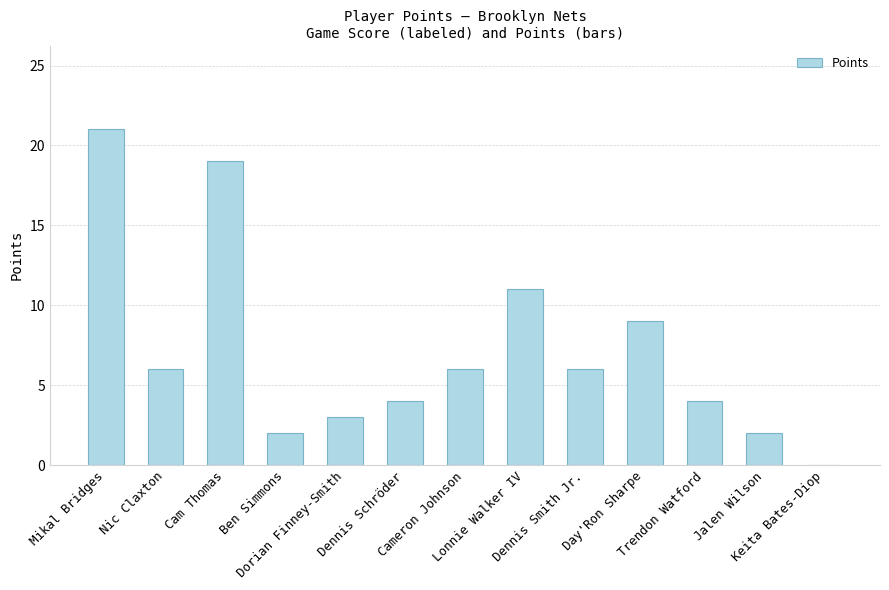

What is the sum of all values?

93